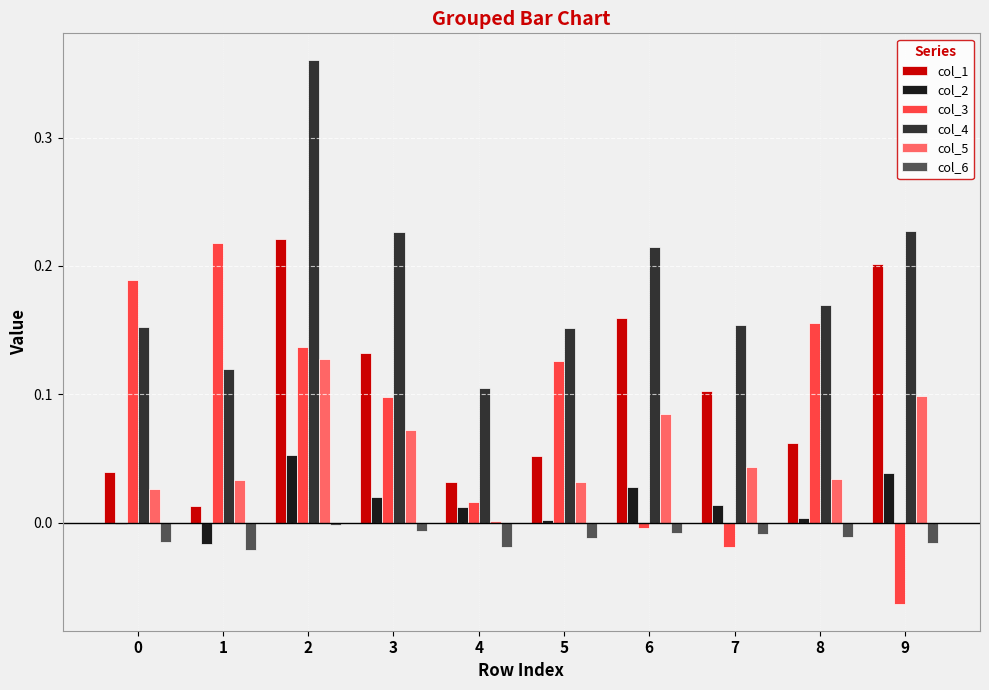

At which label is col_1 closest to 0?

1